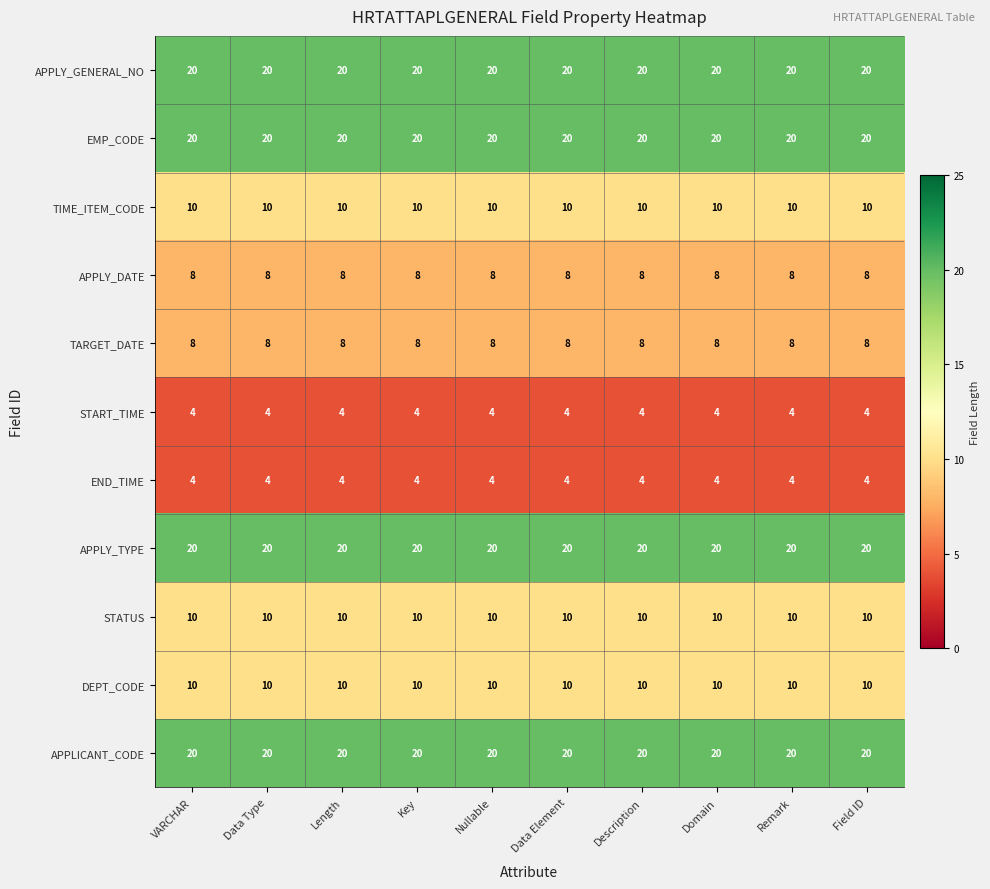

Read the APPLY_TYPE value at Field ID.

20